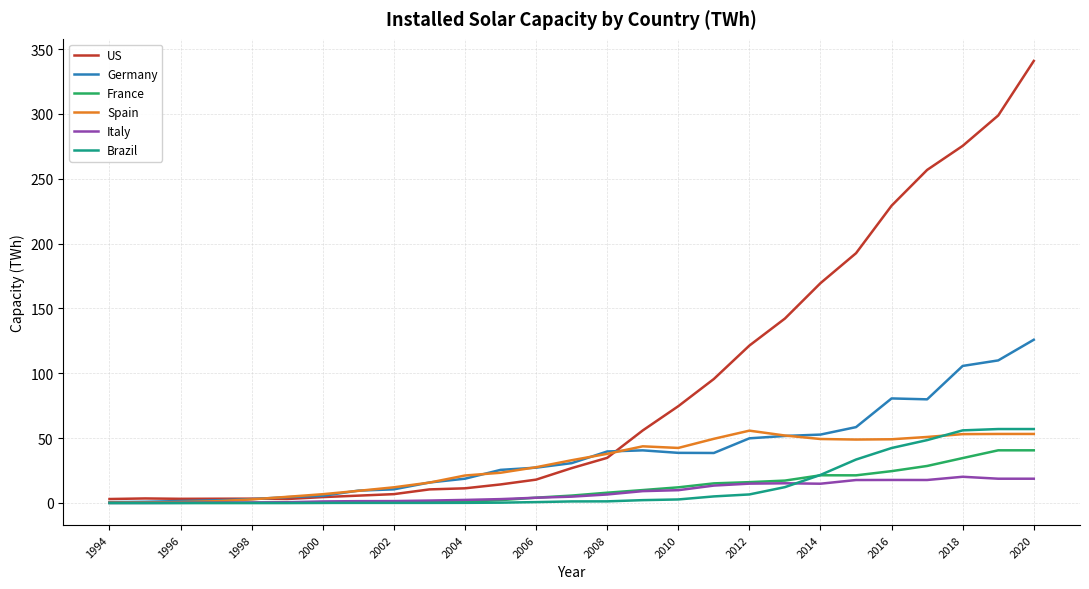

What is the maximum value for Spain?

55.8